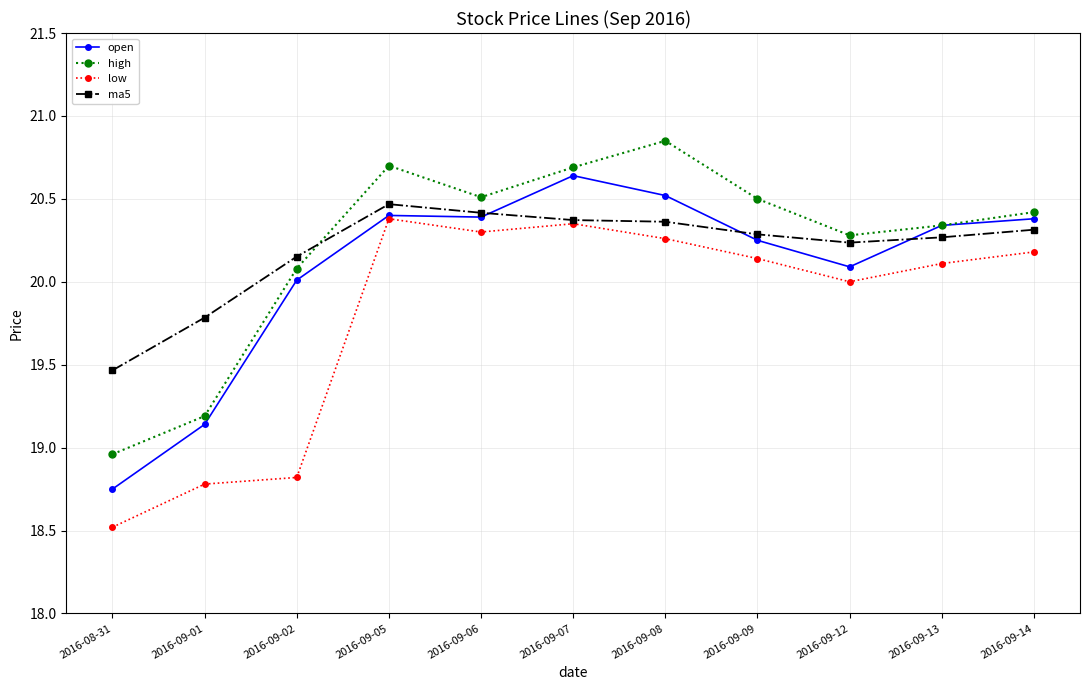

At which label is ma5 closest to 19?

2016-08-31